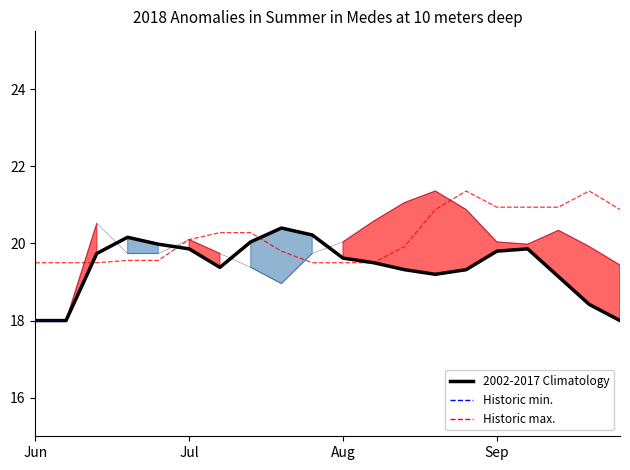

Where is Historic min. nearest to the value 34?

Jun